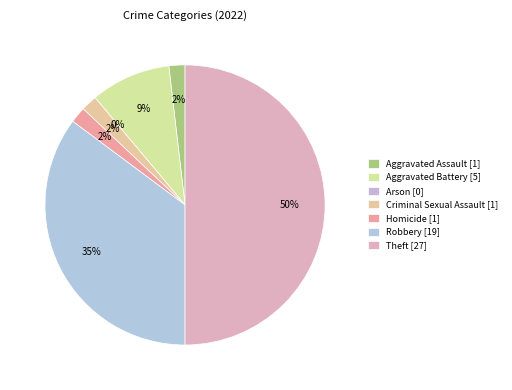

How many segments does this pie chart have?

7